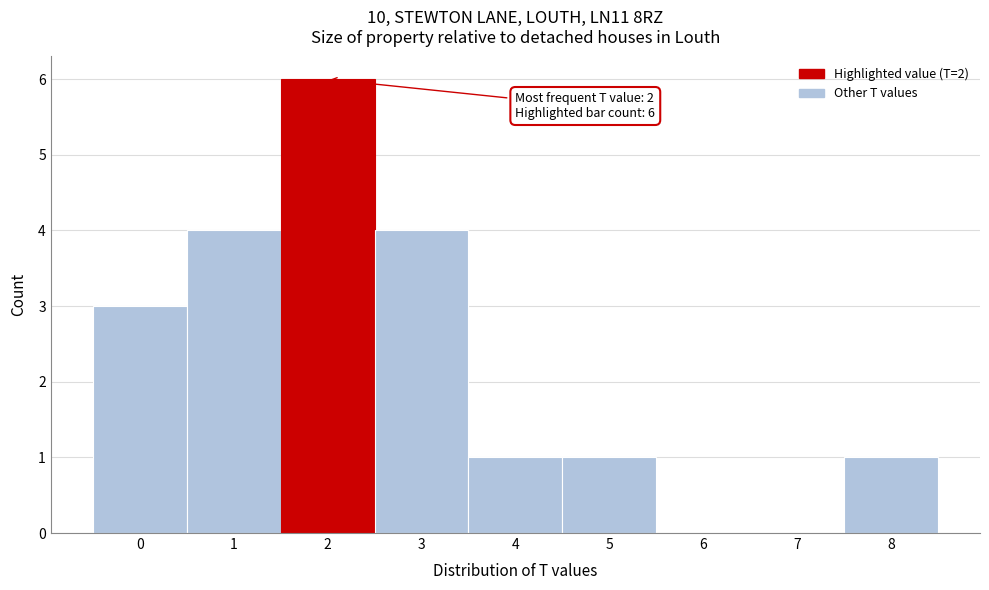

Over which range of the x-axis is the bar tallest?

1.5 to 2.5